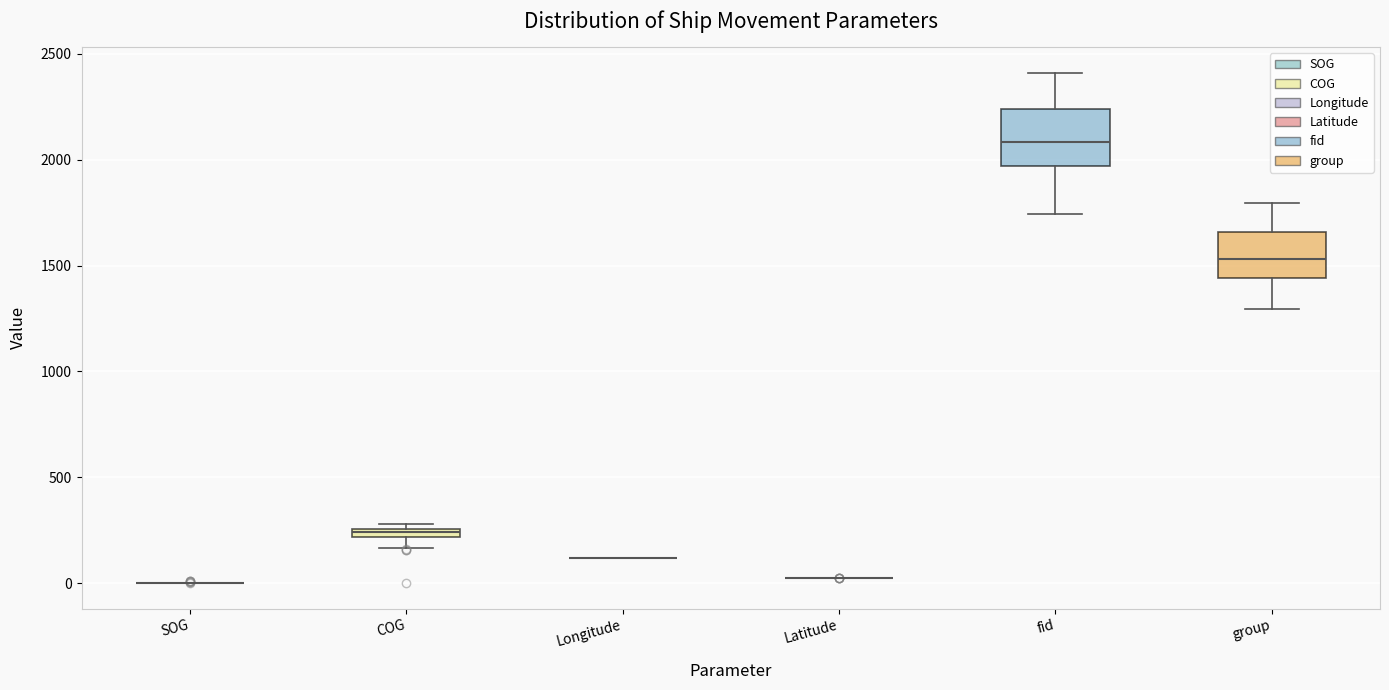

Where does the median line of the box for fid sit on the y-axis? The values are not printed on the chart, so give them approximately, as read against the axis.

2100